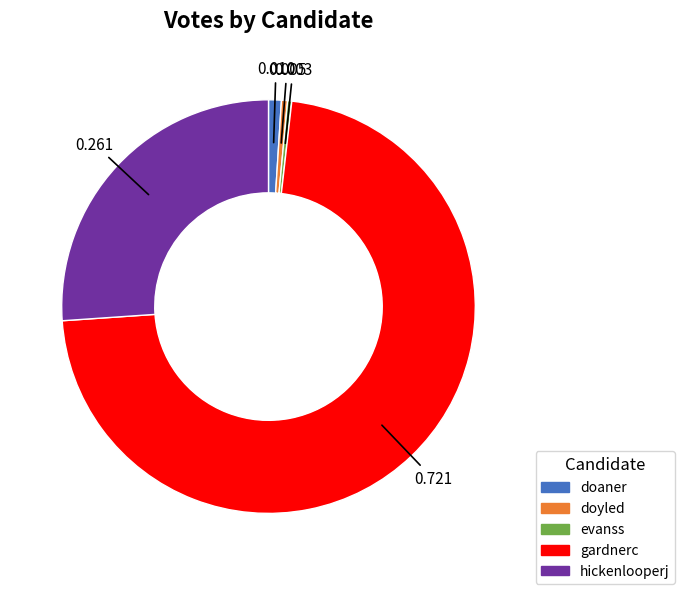

Between evanss and hickenlooperj, which is larger?

hickenlooperj